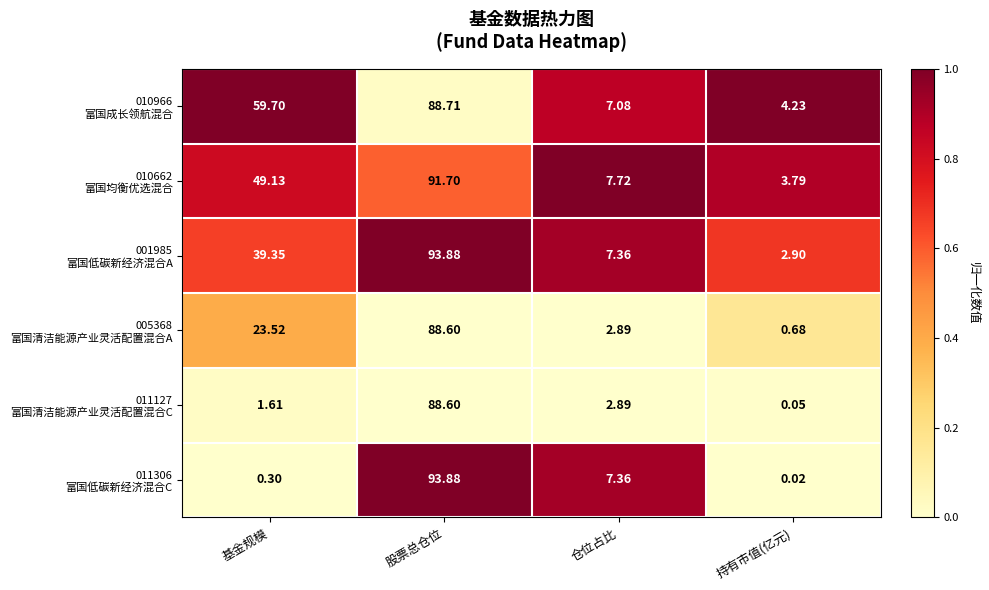

At which category is the sum across all series the highest?

股票总仓位